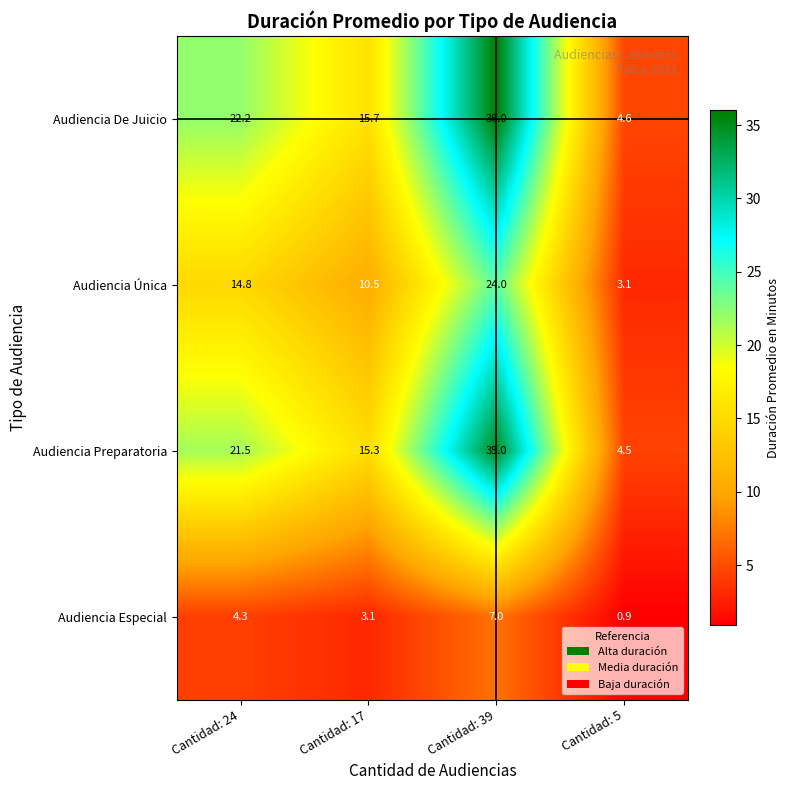

Where is Audiencia Preparatoria nearest to the value 19?

Cantidad: 24